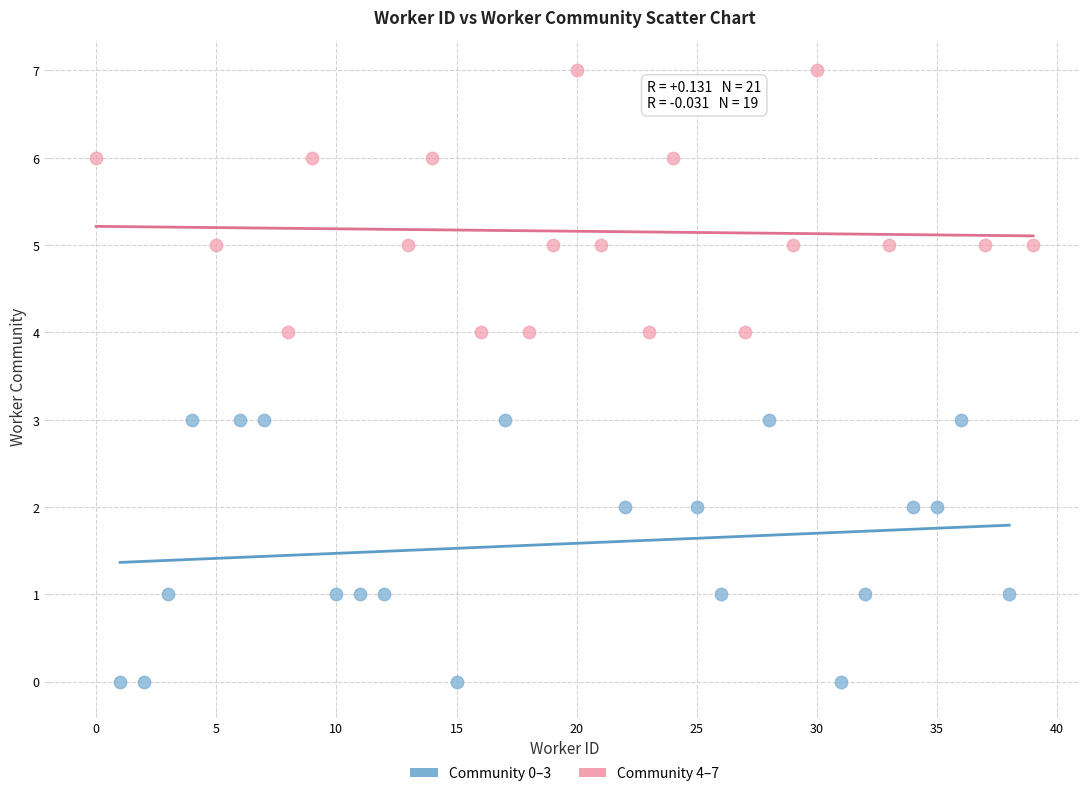

Which series reaches the maximum Y coordinate?

Community 4–7